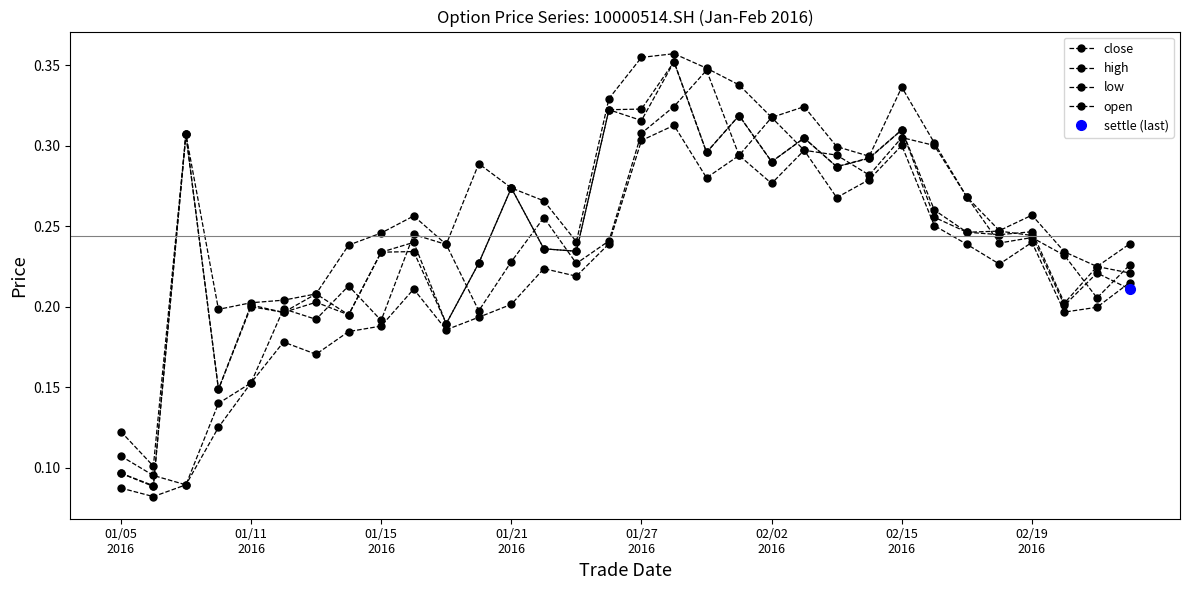

Which category has the highest value in the low series?

17